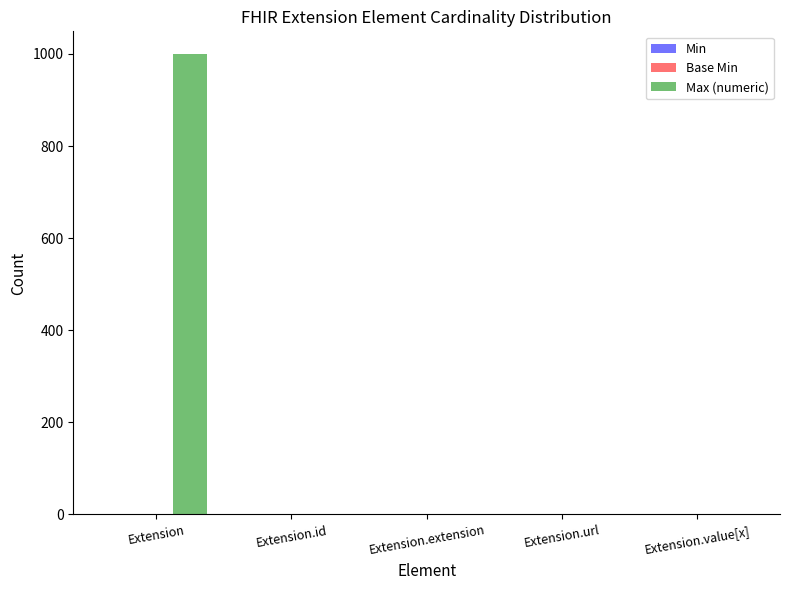

What is the total value across all series at Extension?

999